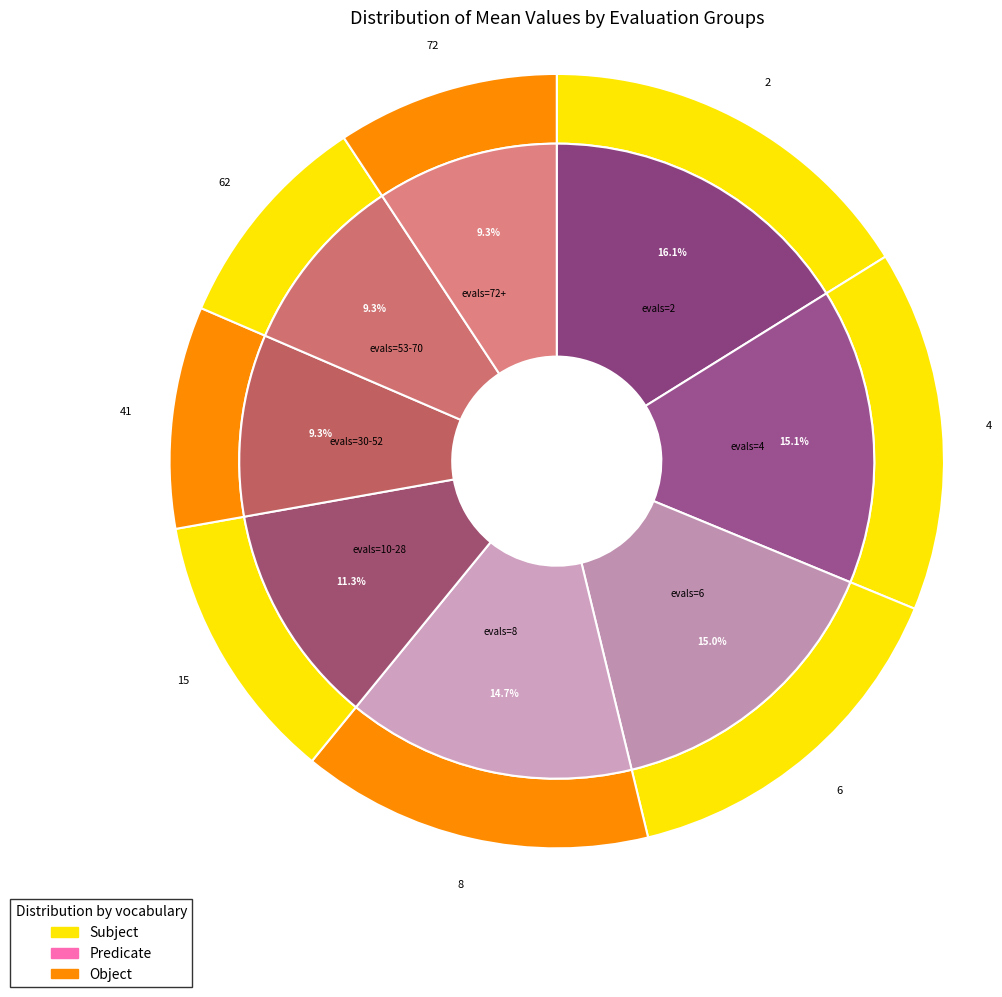

How many slices are in this pie chart?

8